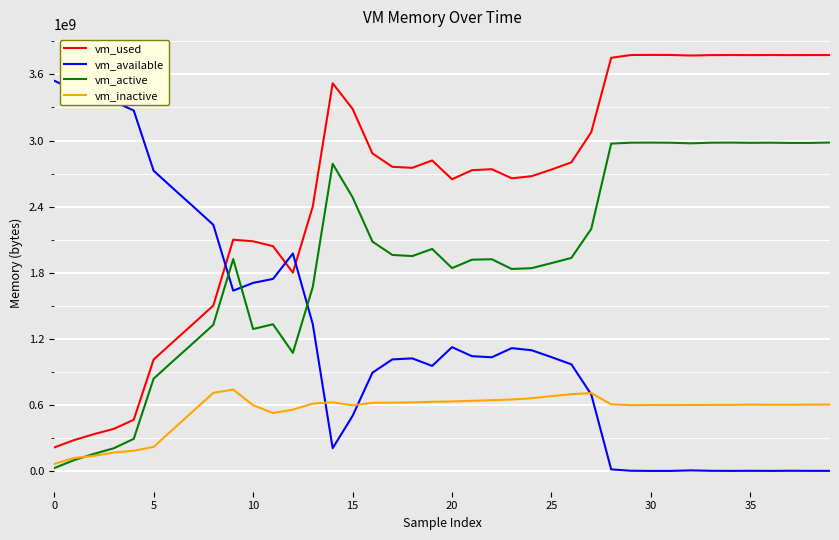

Count the number of categories in the chart.

40